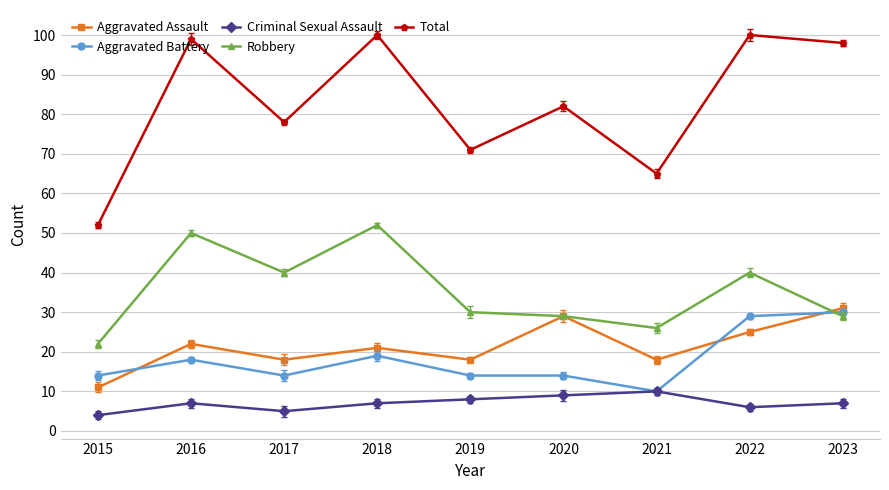

What is the sum of all Aggravated Battery values?

162